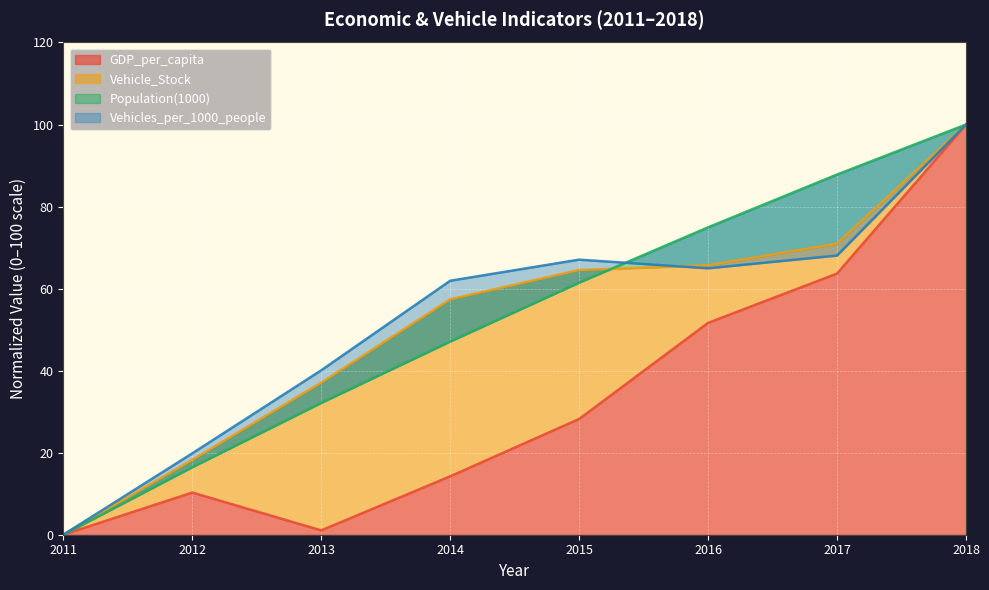

True or false: Population(1000) has a value of 55.5 at 2013.

False